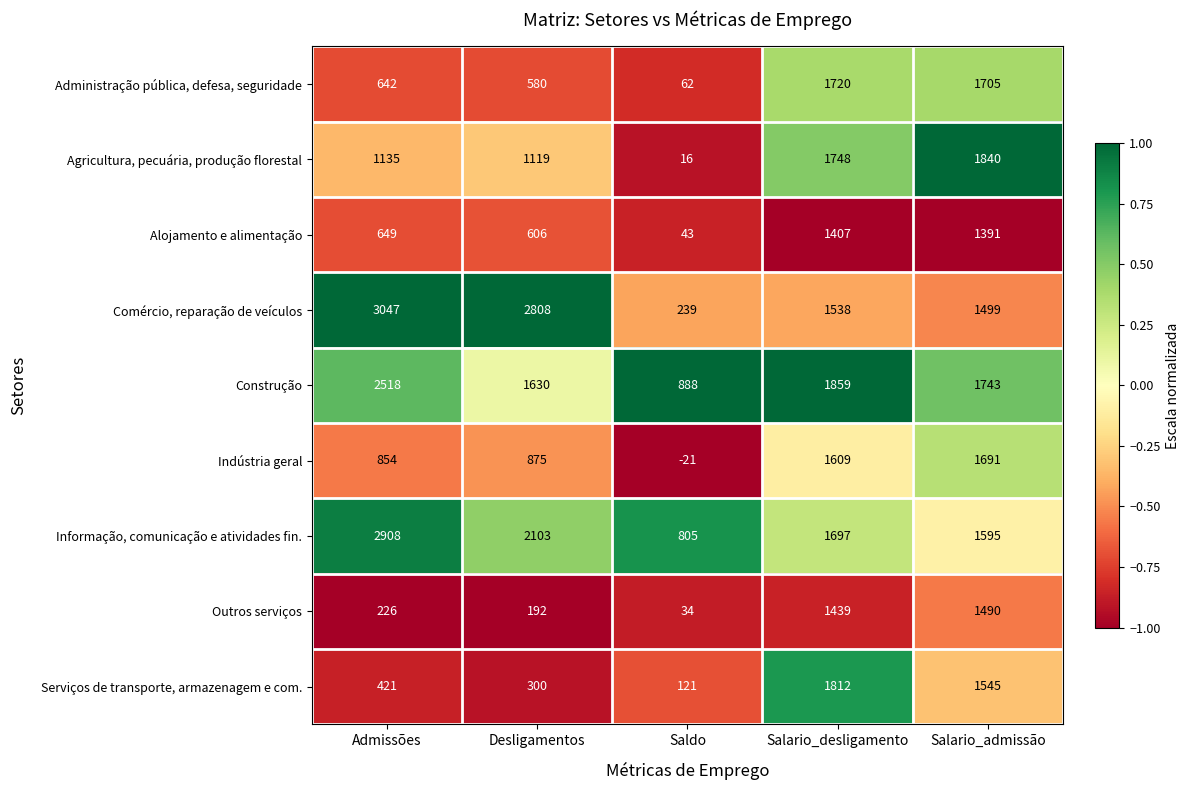

What is the spread (max minus min) of values at Saldo?

909